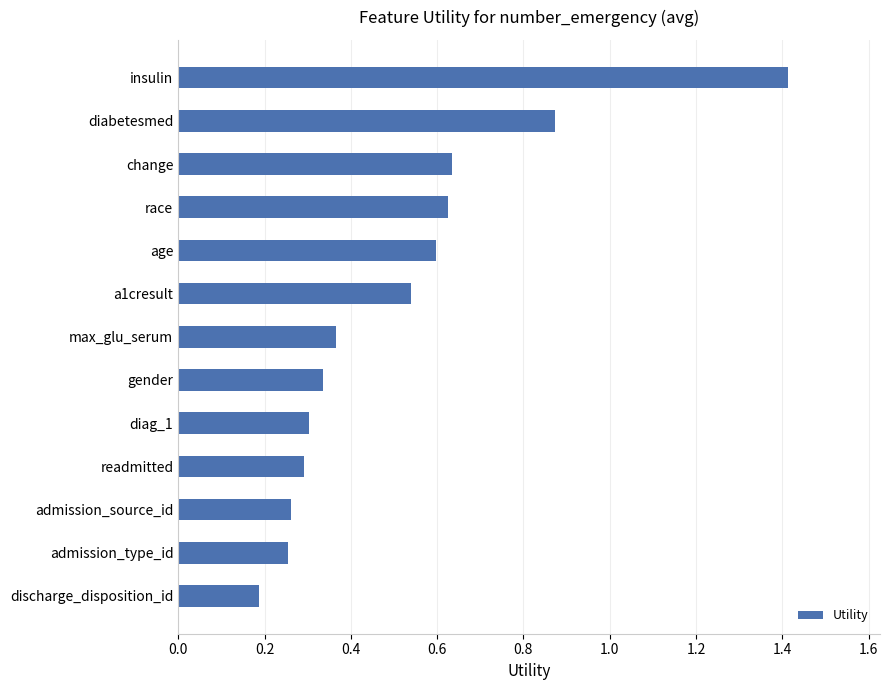

What is the sum of all values?

6.7